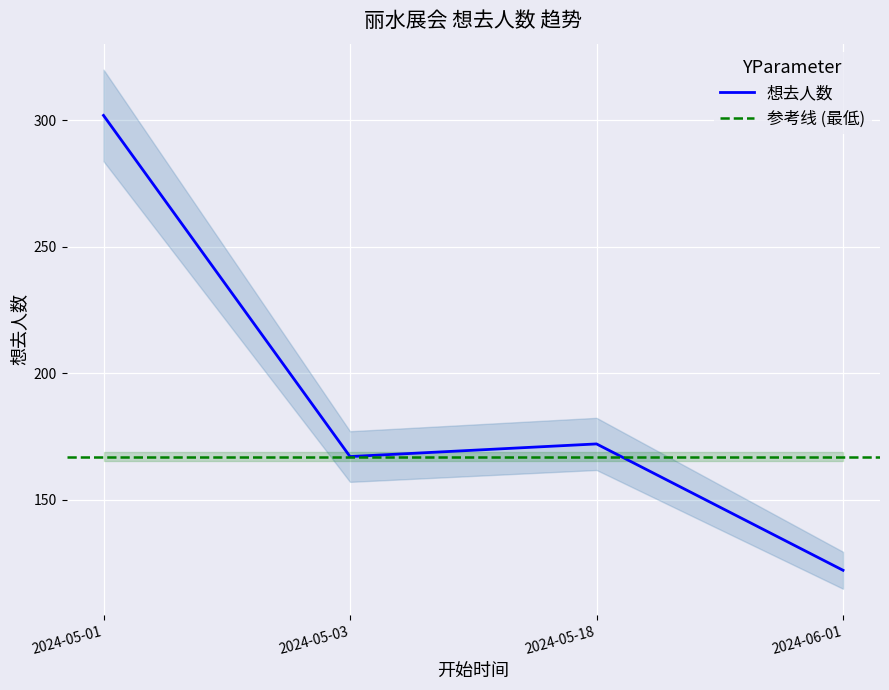

Reading right to left, extract all data points from this chart.

122	172	167	302